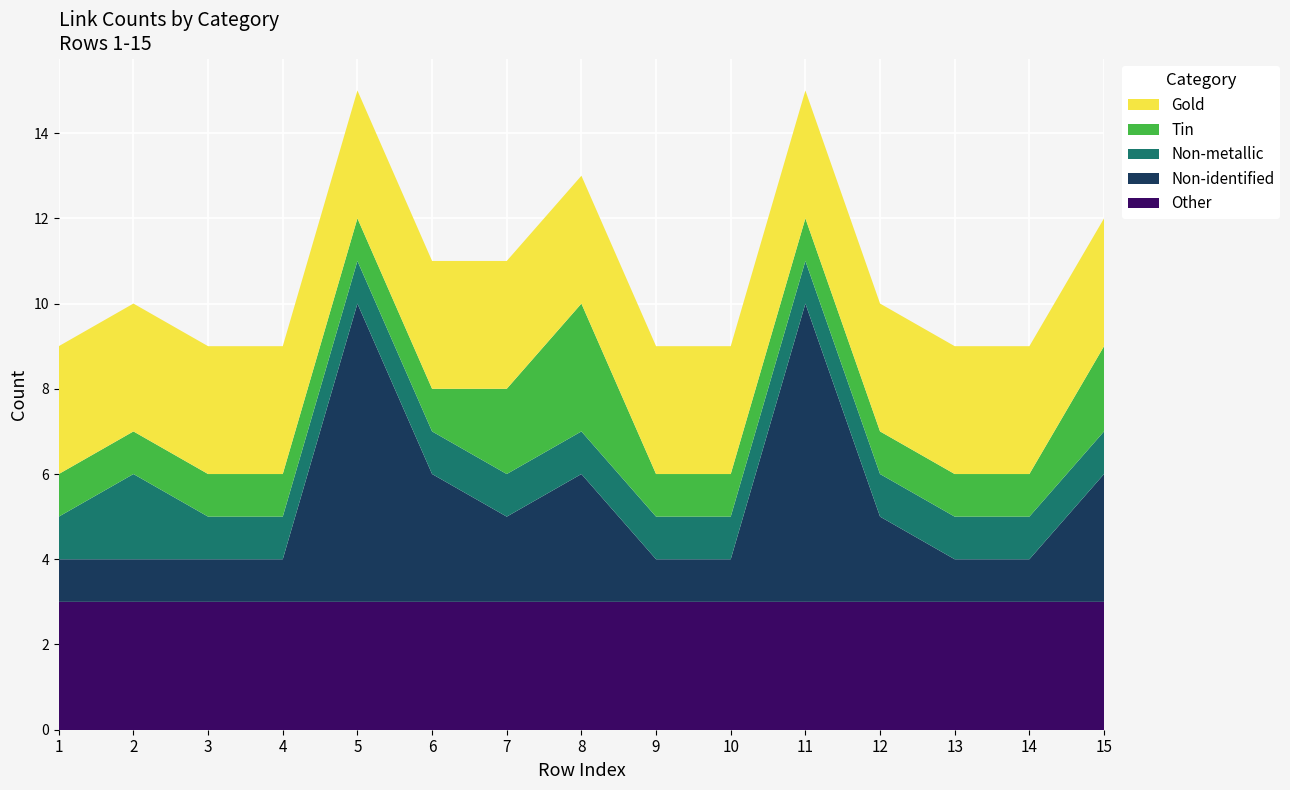

Reading left to right, list all the values displayed in this chart.

Other: 1=3	2=3	3=3	4=3	5=3	6=3	7=3	8=3	9=3	10=3	11=3	12=3	13=3	14=3	15=3
Non-identified: 1=1	2=1	3=1	4=1	5=7	6=3	7=2	8=3	9=1	10=1	11=7	12=2	13=1	14=1	15=3
Non-metallic: 1=1	2=2	3=1	4=1	5=1	6=1	7=1	8=1	9=1	10=1	11=1	12=1	13=1	14=1	15=1
Tin: 1=1	2=1	3=1	4=1	5=1	6=1	7=2	8=3	9=1	10=1	11=1	12=1	13=1	14=1	15=2
Gold: 1=3	2=3	3=3	4=3	5=3	6=3	7=3	8=3	9=3	10=3	11=3	12=3	13=3	14=3	15=3